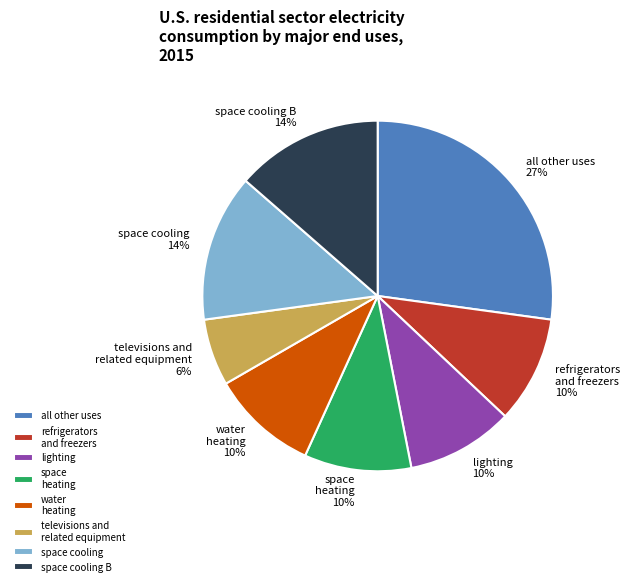

Count the number of slices in the pie.

8